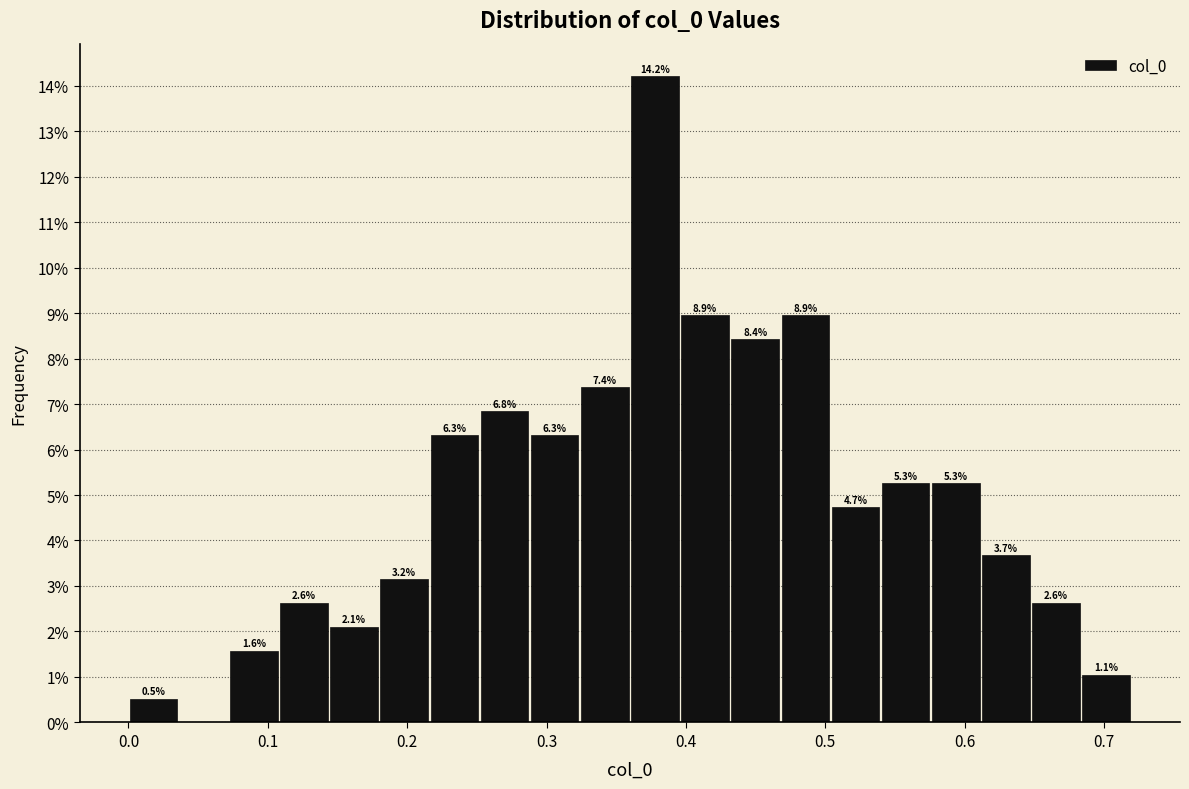

Read against the x-axis, roughly where is the centre of the tallest bar?

0.38